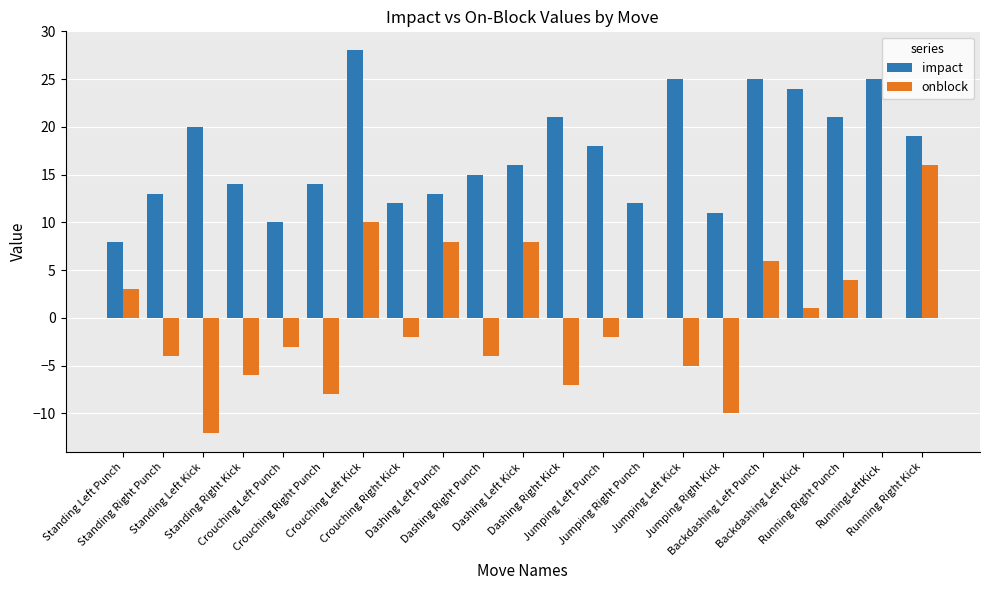

What are all the series names shown in the legend?

impact, onblock